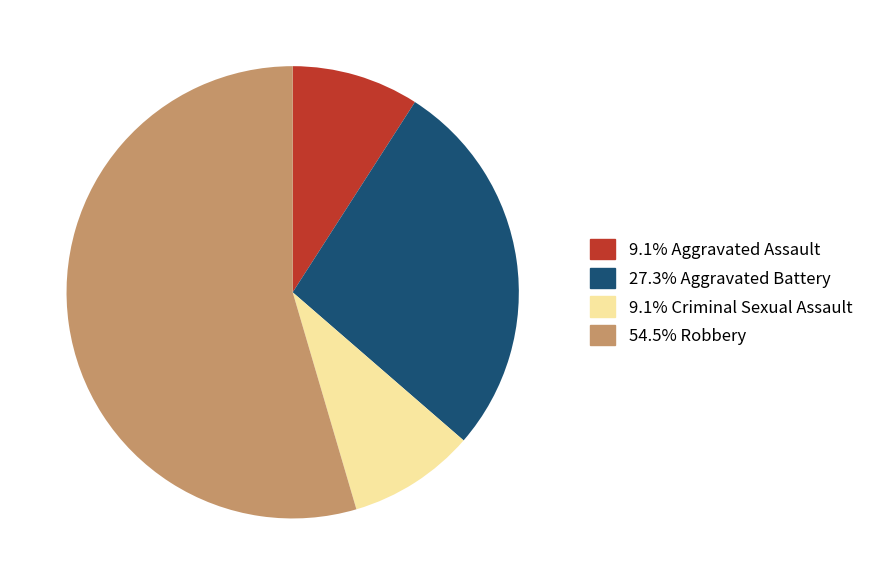

Is there a majority slice in this chart?

Yes